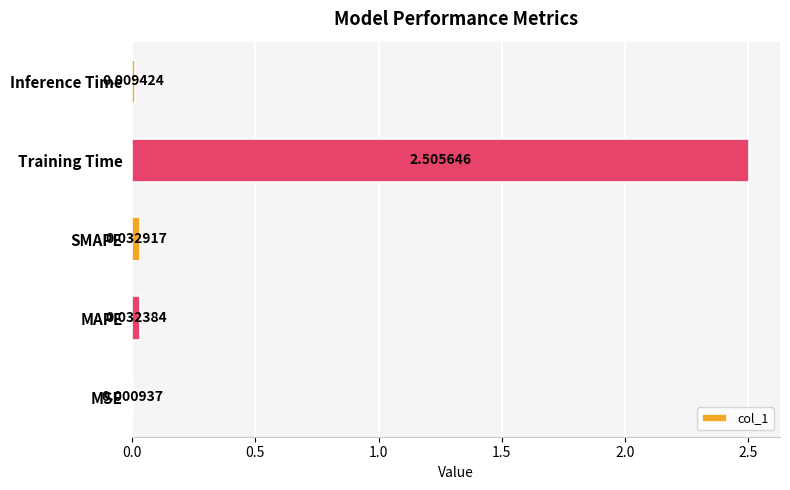

Which category has the highest value across all series?

Training Time